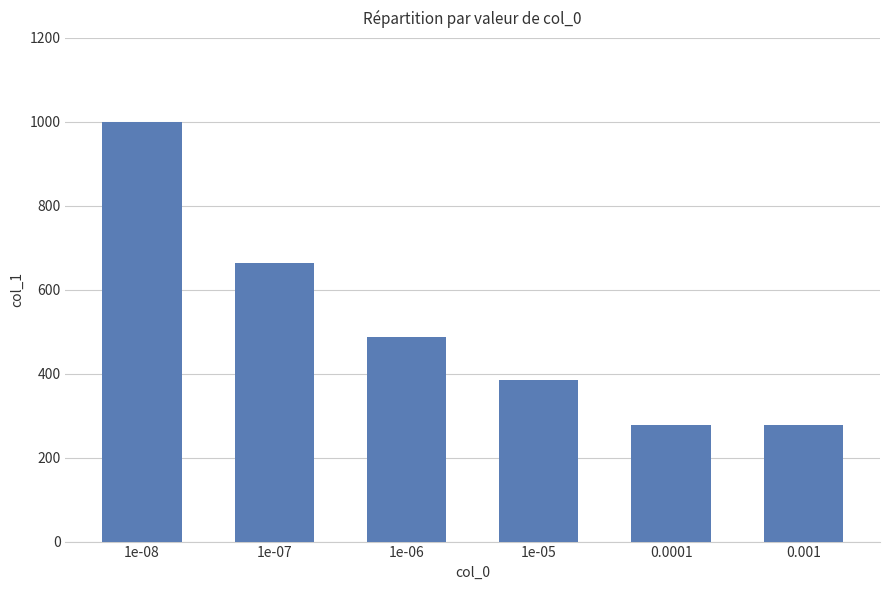

What is the change in value from 1e-05 to 0.0001?

-109